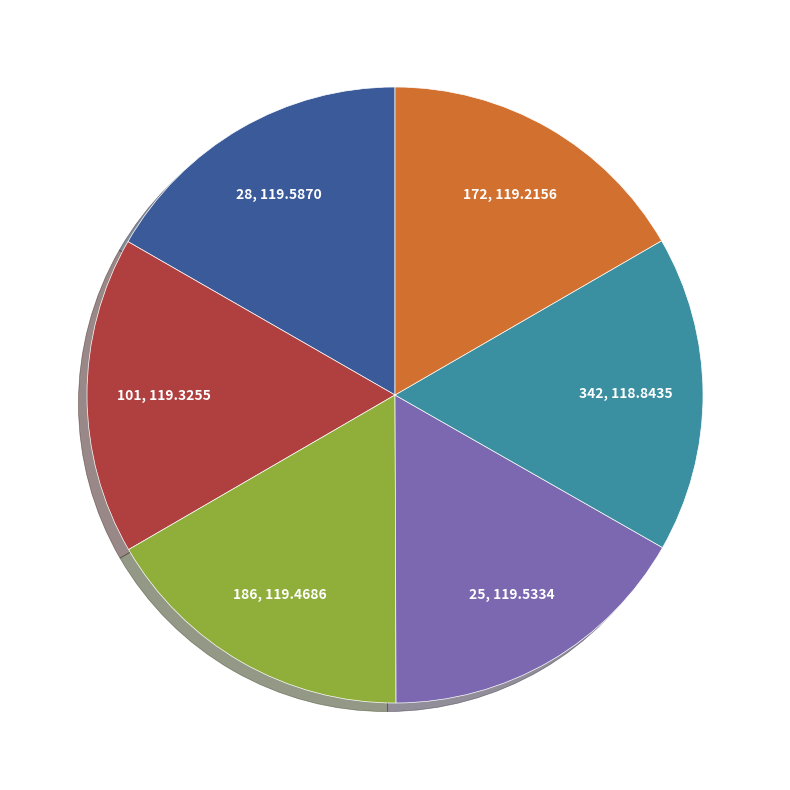

Is it true that 28 is 17% of the pie?

True